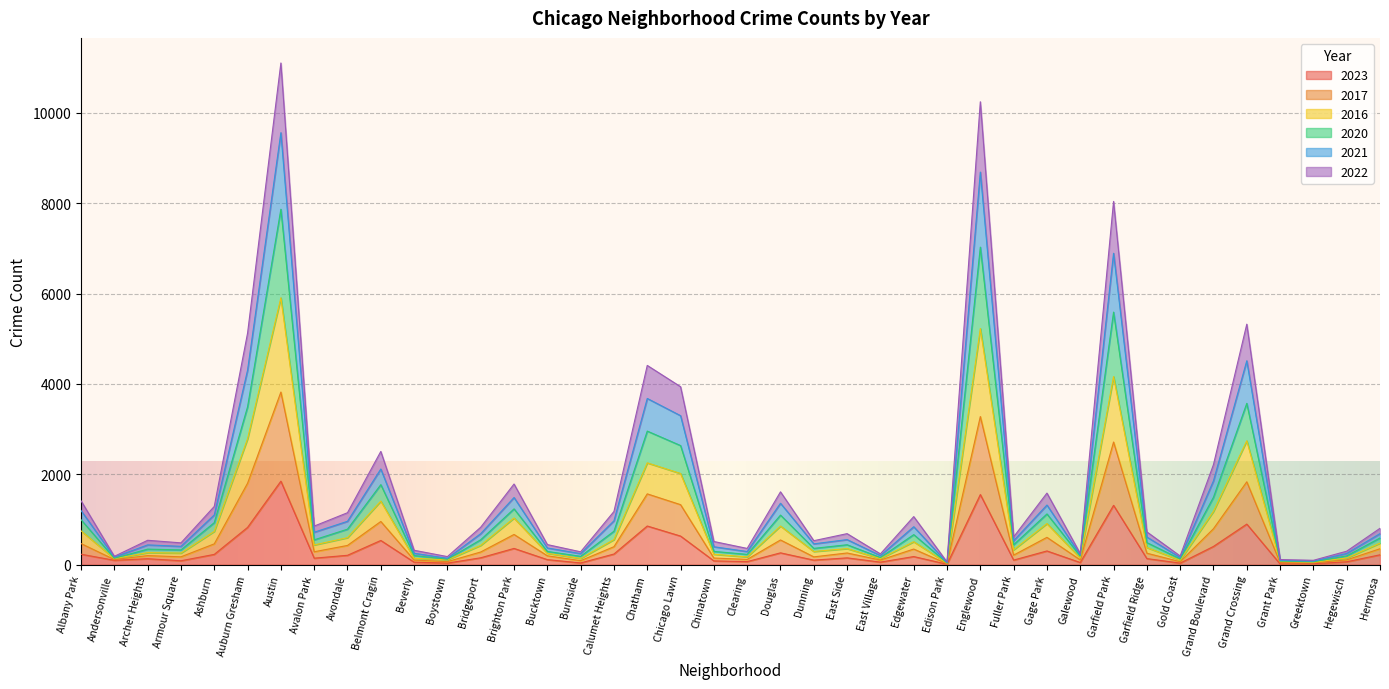

Where is 2021 nearest to the value 5580?

Grand Crossing